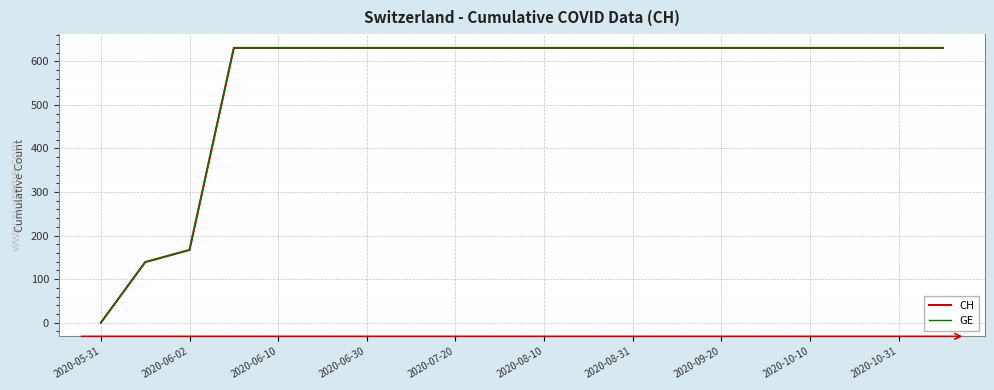

Does the chart have visible grid lines?

Yes